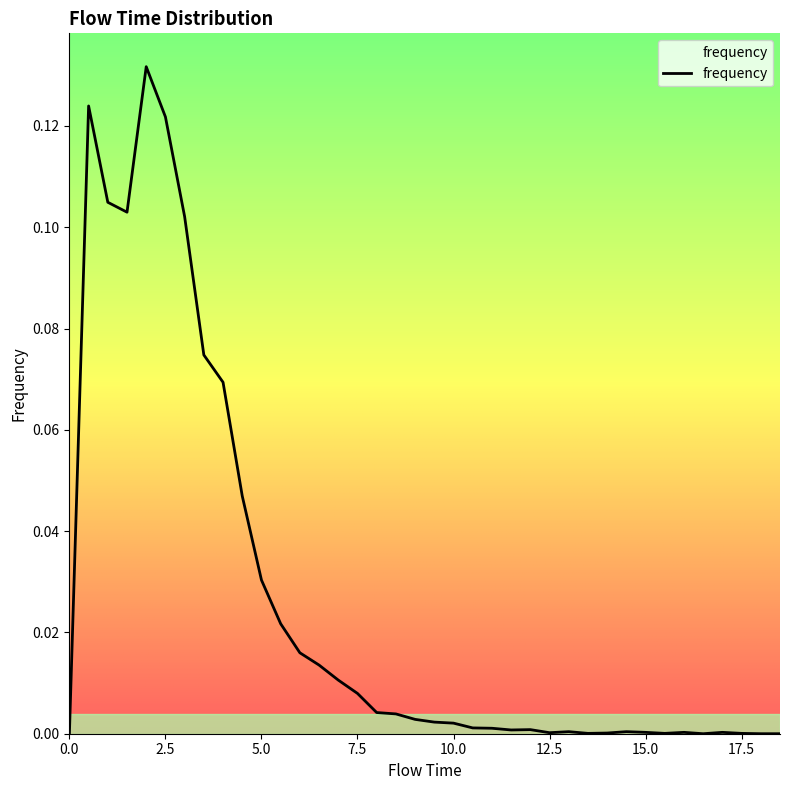

How many distinct data groups are displayed?

1